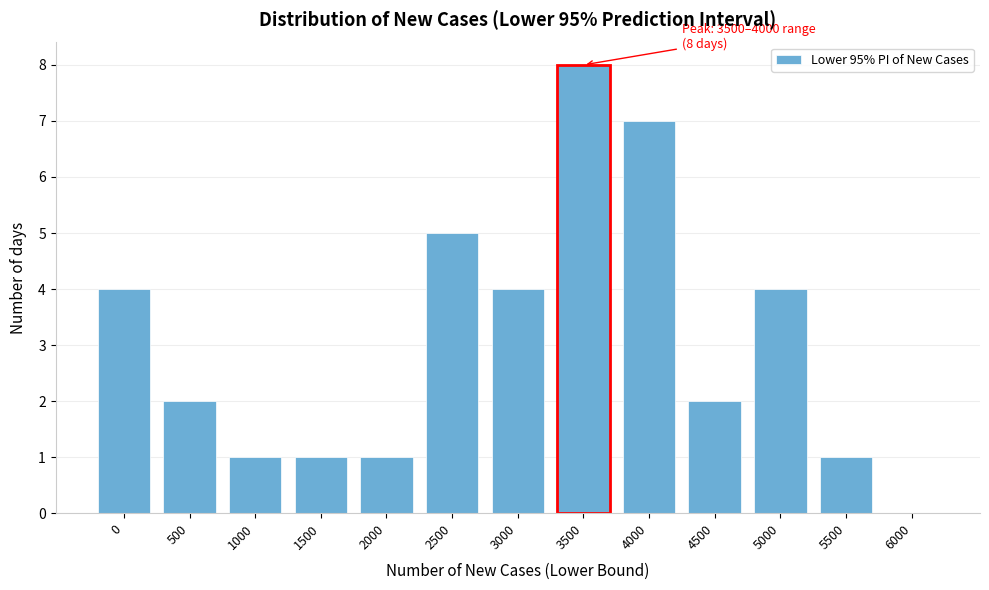

Reading left to right, list all the values displayed in this chart.

0=4	500=2	1000=1	1500=1	2000=1	2500=5	3000=4	3500=8	4000=7	4500=2	5000=4	5500=1	6000=0